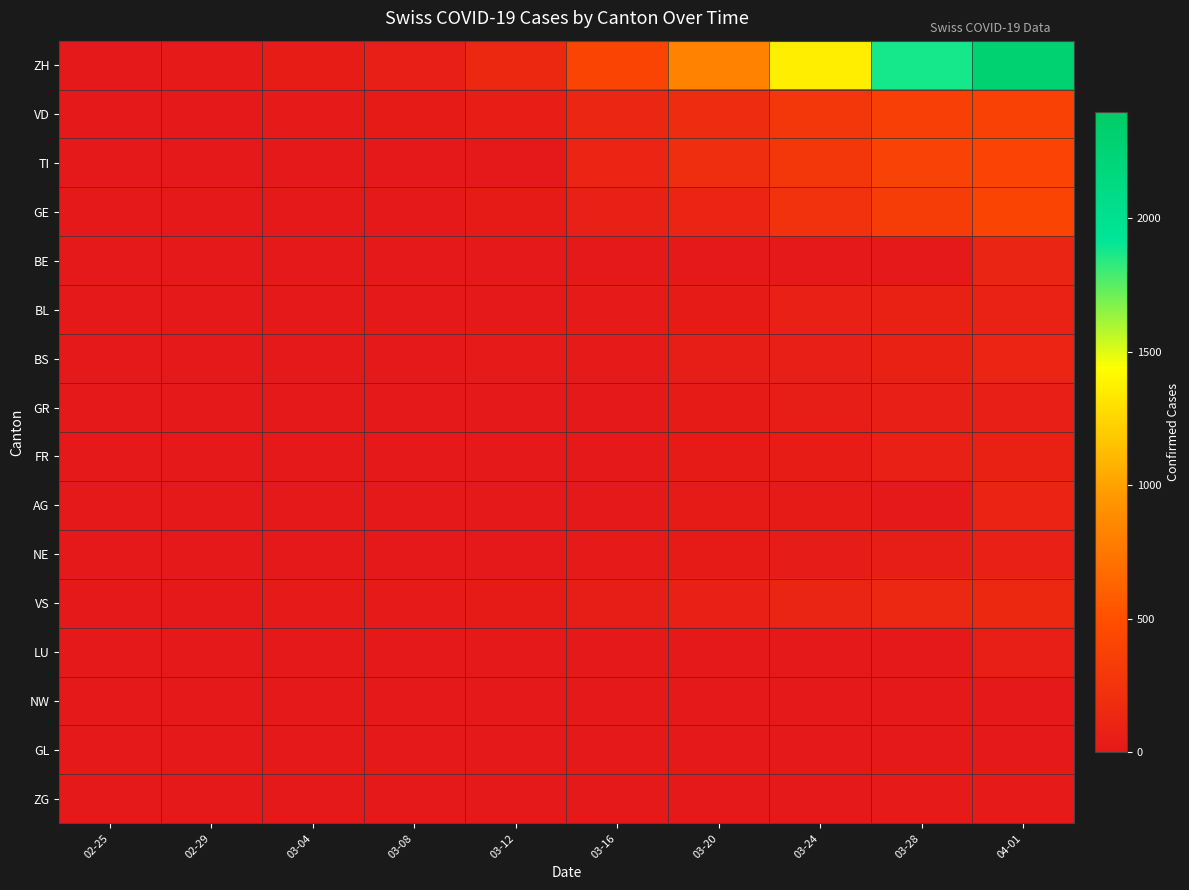

At which category is the sum across all series the highest?

04-01